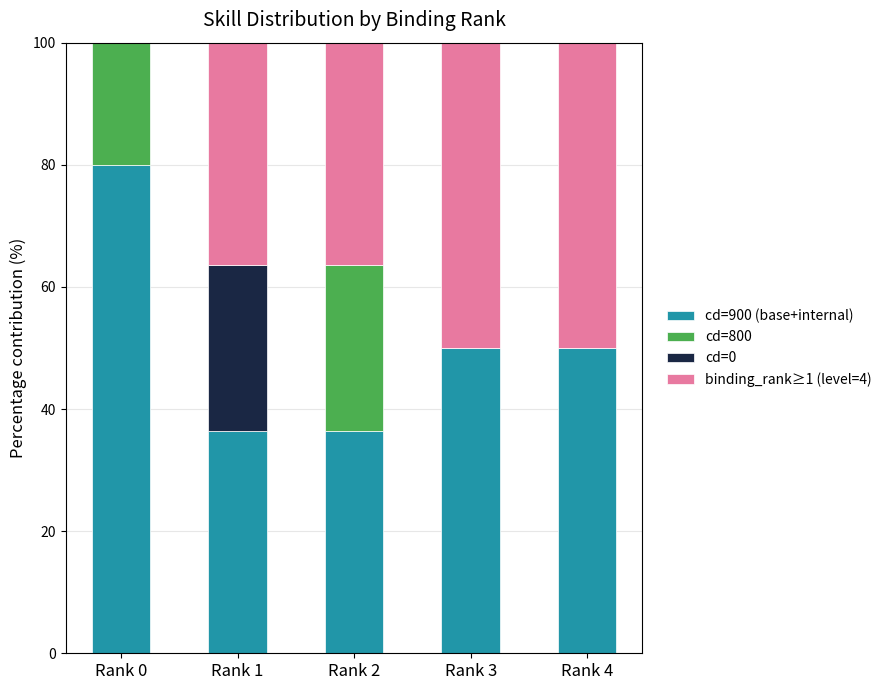

What is the highest value of the cd=900 (base+internal) series?

80.0